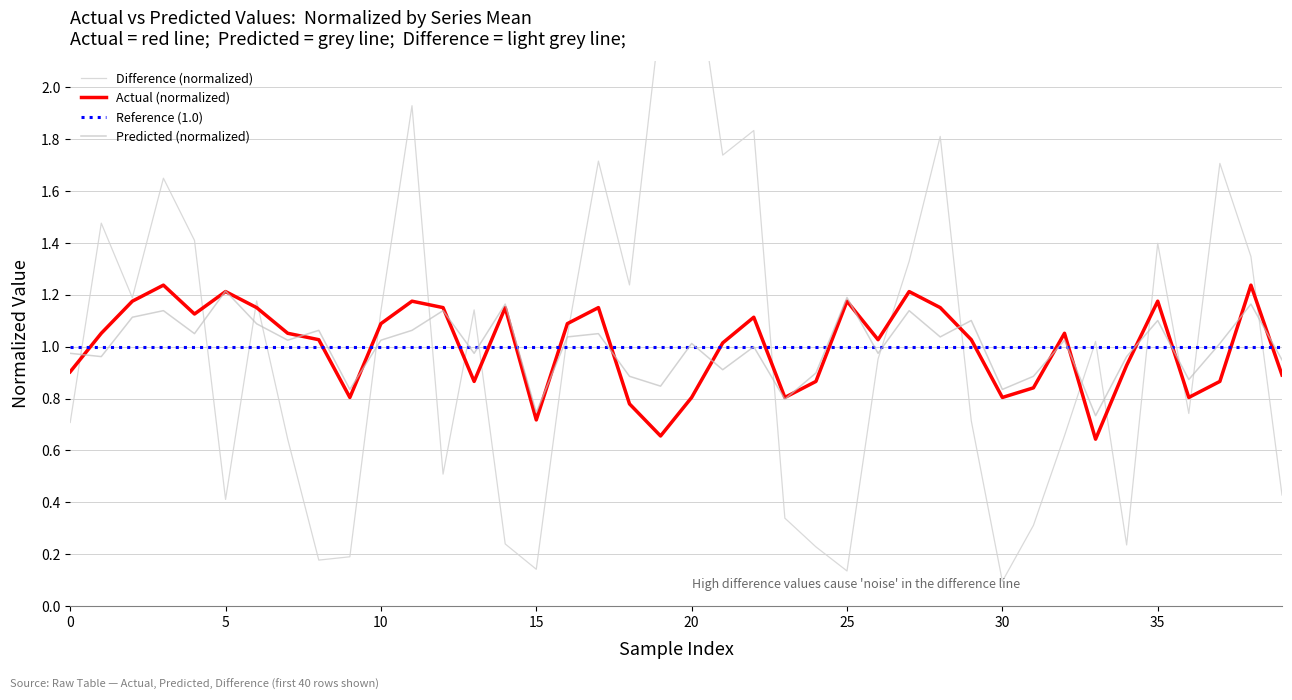

The Actual (normalized) series shows 0.8 at 20. True or false?

True